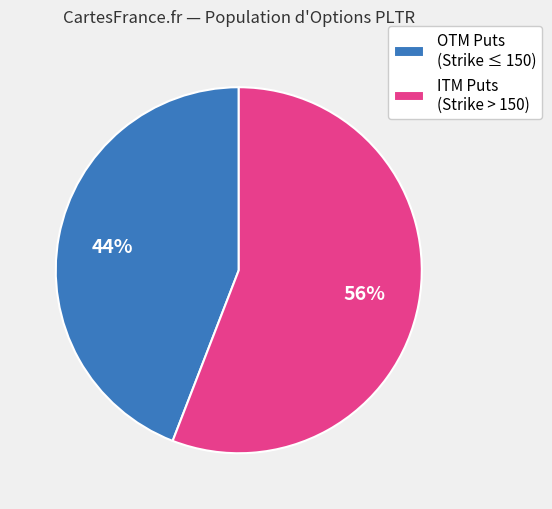

To the nearest percent, what is the difference between the largest and smallest slice percentages?

12%